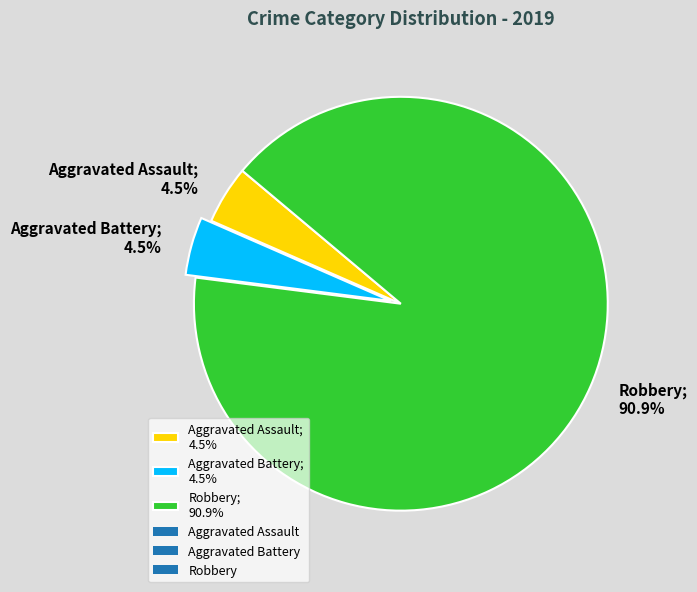

Which category has the biggest portion of the pie?

Robbery